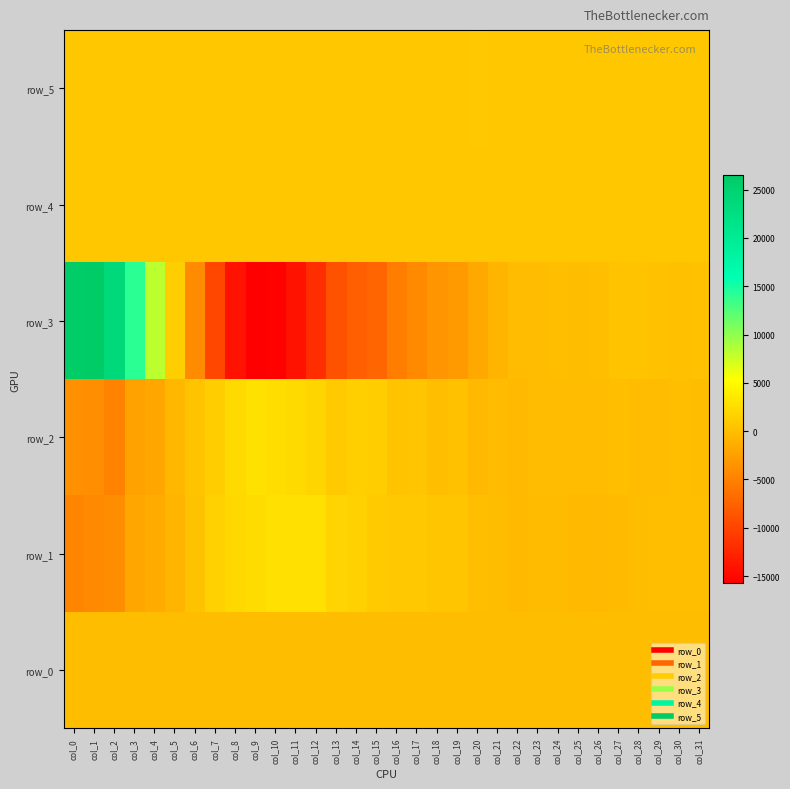

The row_4 series shows 824.0 at col_18. True or false?

True